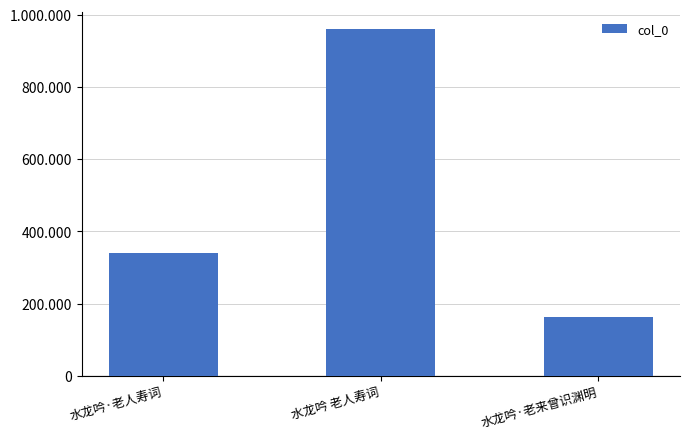

Does the chart contain any negative values?

No